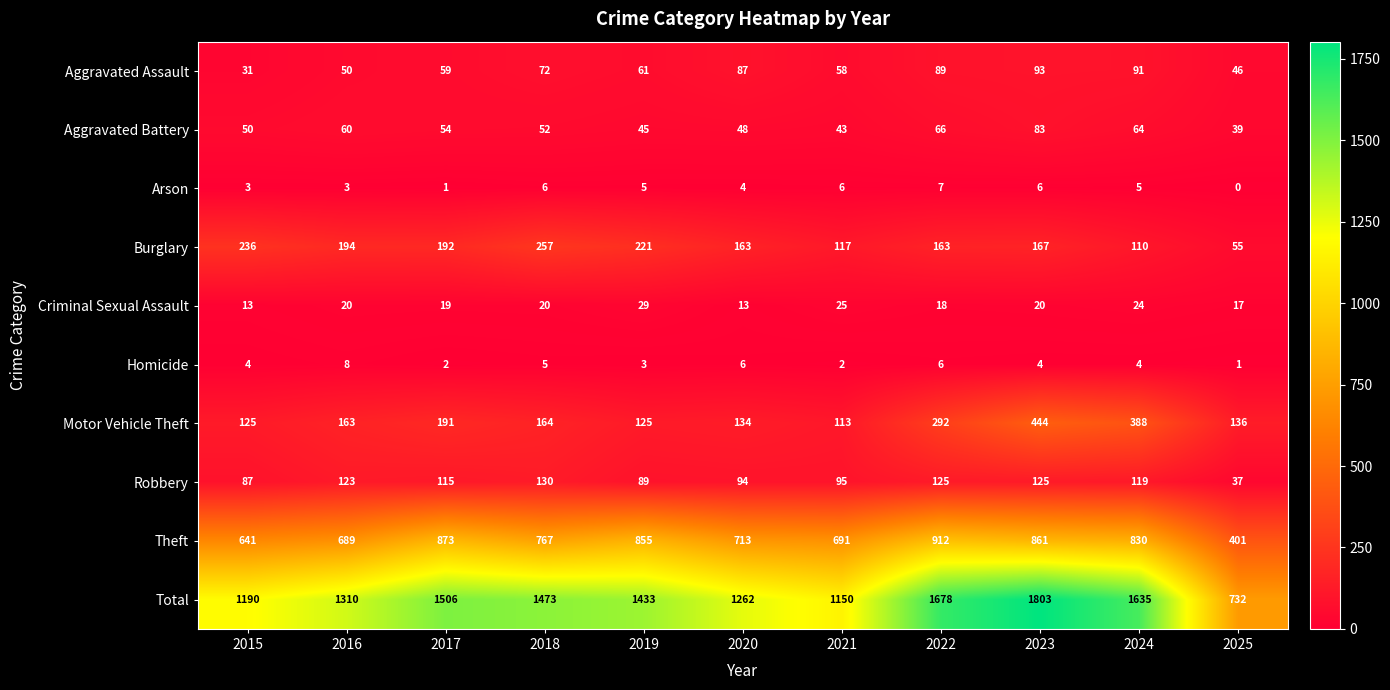

Which series has the largest total across all categories?

Total